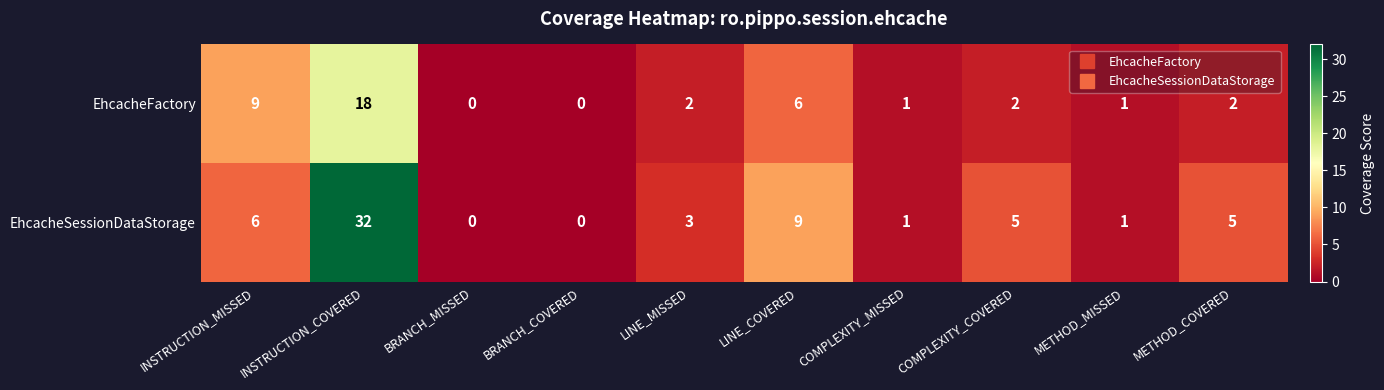

Is it true that EhcacheSessionDataStorage equals 2 at LINE_MISSED?

False